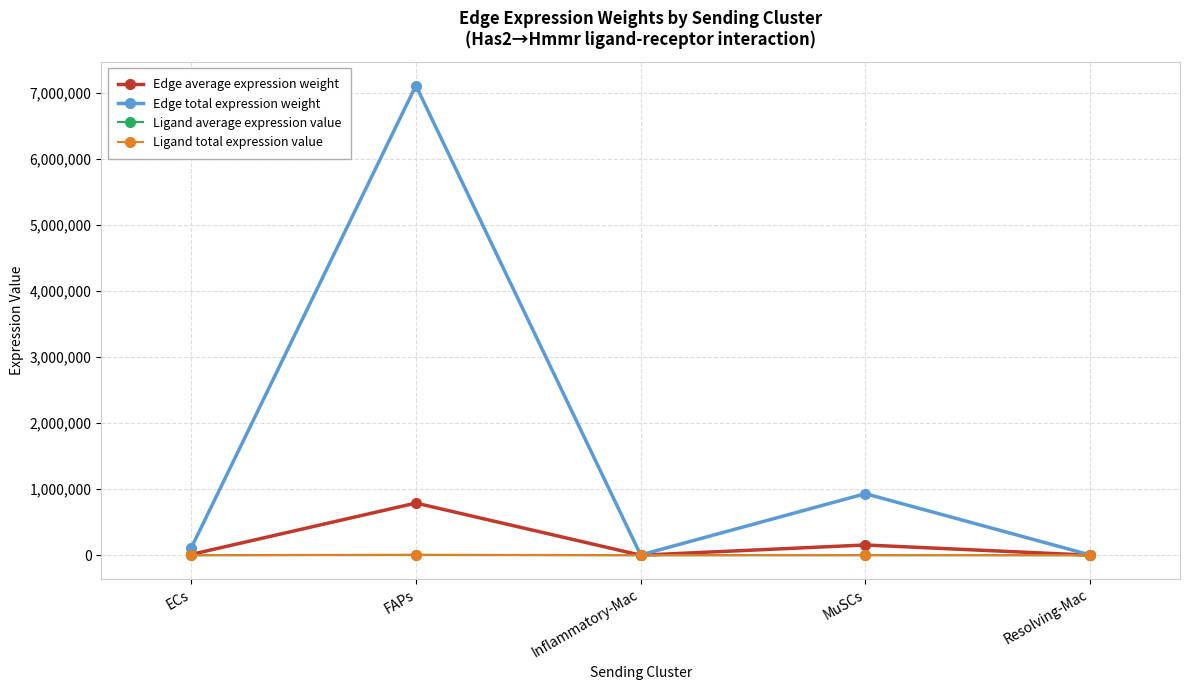

How many lines are shown in the chart?

4